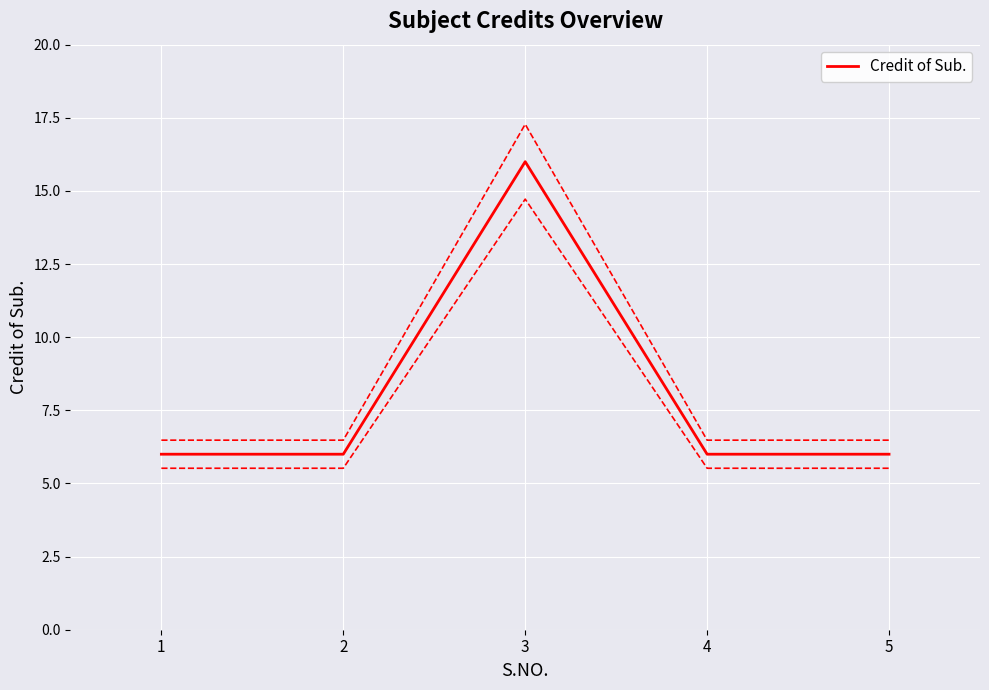

How many values exceed 6?

1